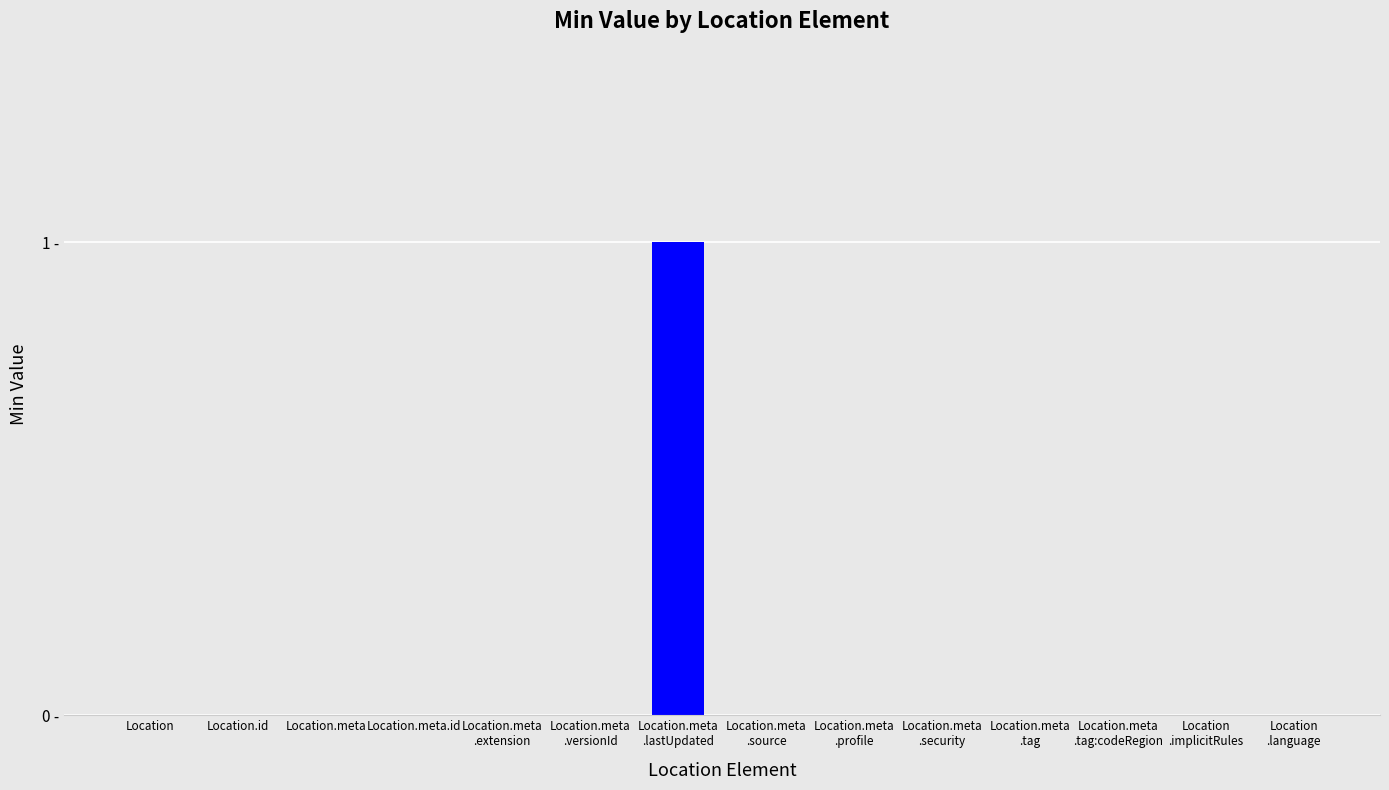

Are the bars horizontal?

No